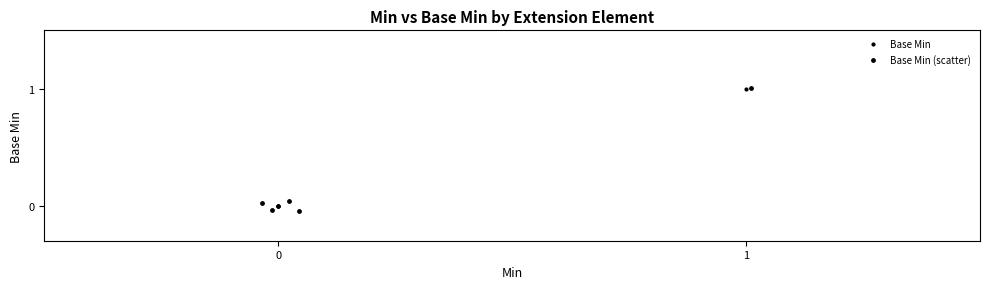

What are all the series names shown in the legend?

Base Min, Base Min (scatter)